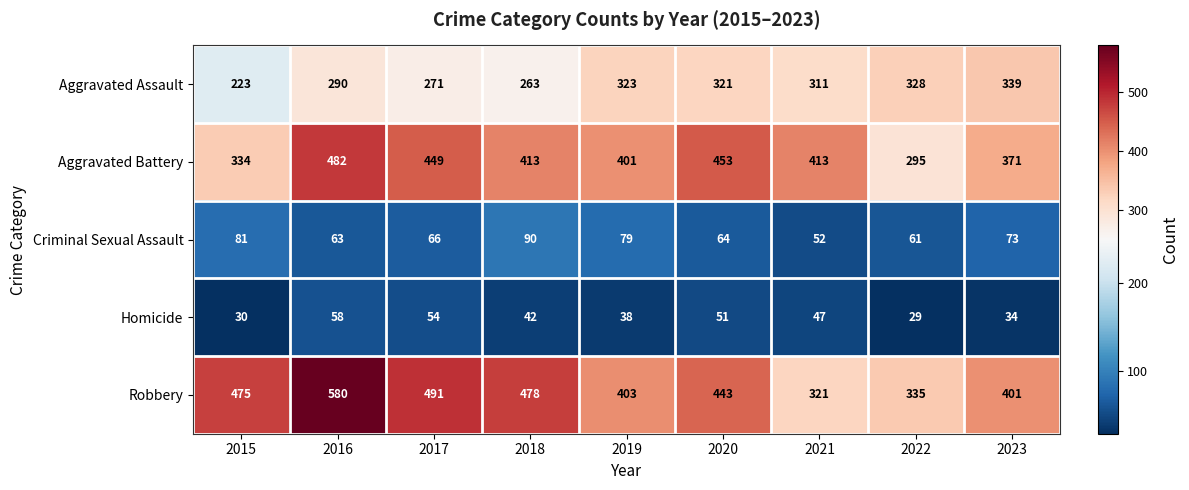

What is the total value across all series at 2018?

1286